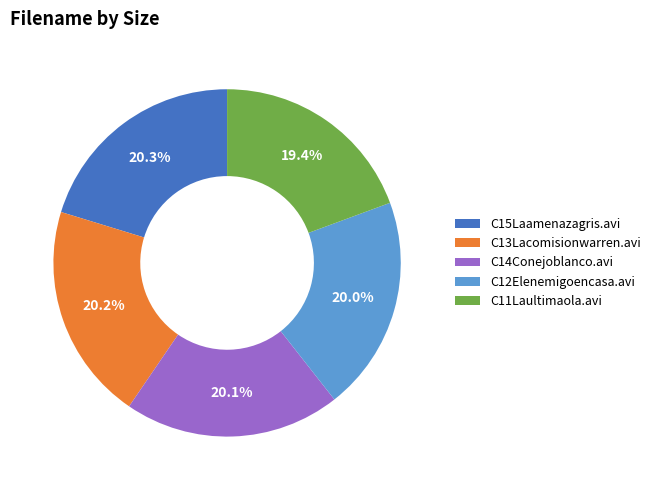

Is the sum of C14Conejoblanco.avi and C12Elenemigoencasa.avi greater than half?

No